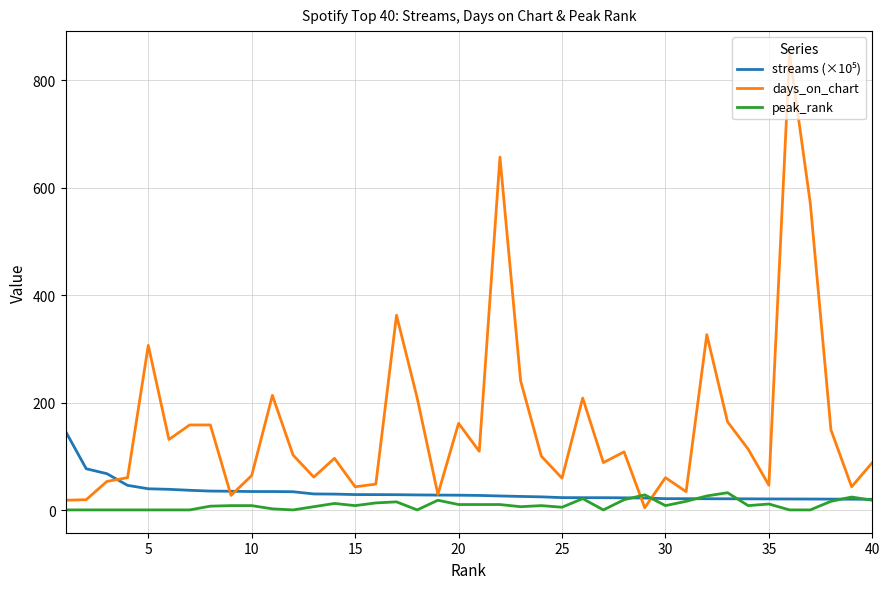

Which series has the widest spread of values?

days_on_chart